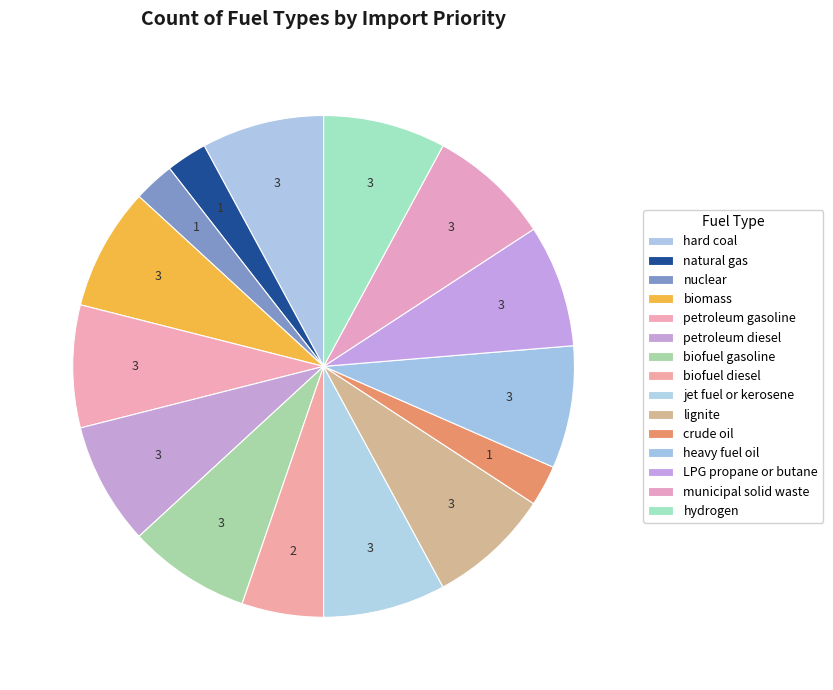

Is there any slice that represents more than half of the pie?

No